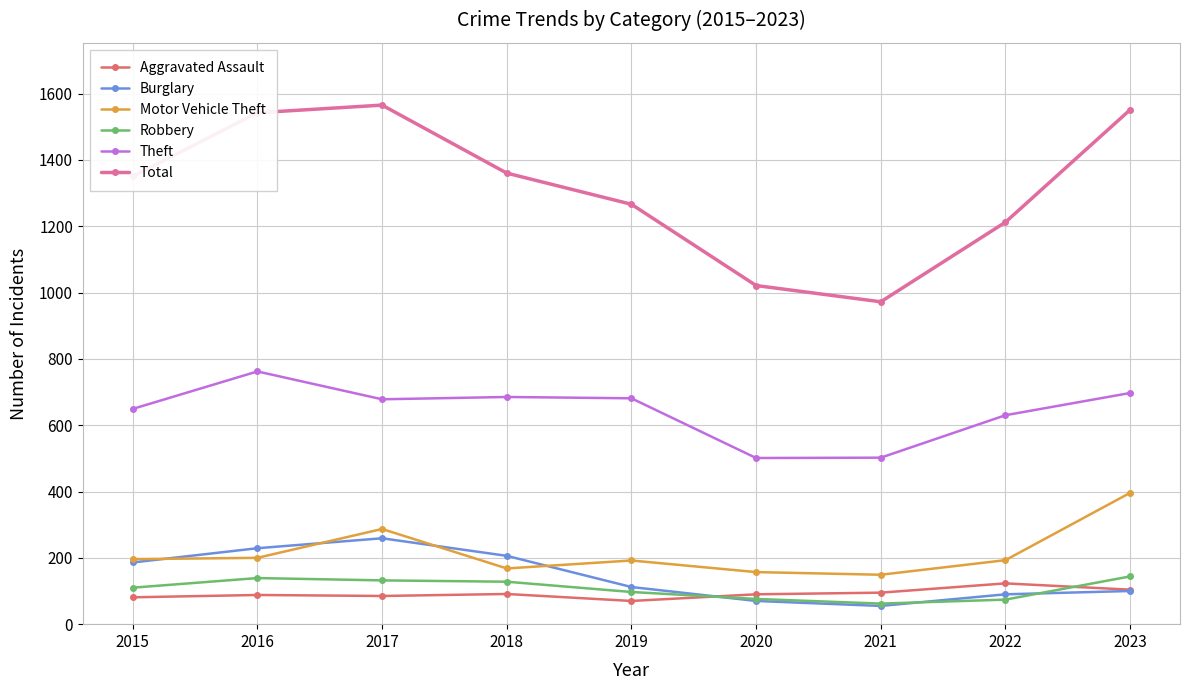

How many values in the Total series are below 1350?

4